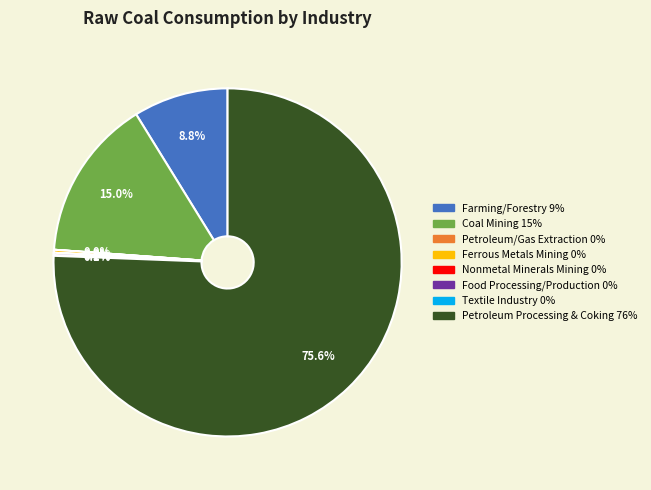

Between Farming/Forestry and Petroleum Processing & Coking, which is larger?

Petroleum Processing & Coking